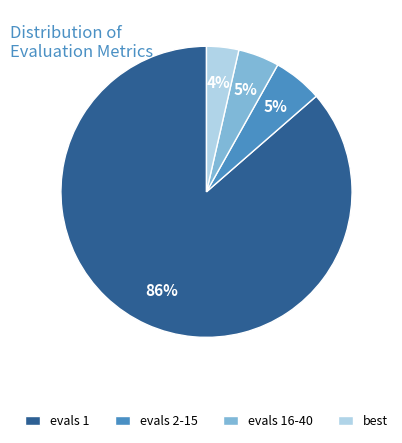

Do evals 2-15 and best together represent more than half of the pie?

No